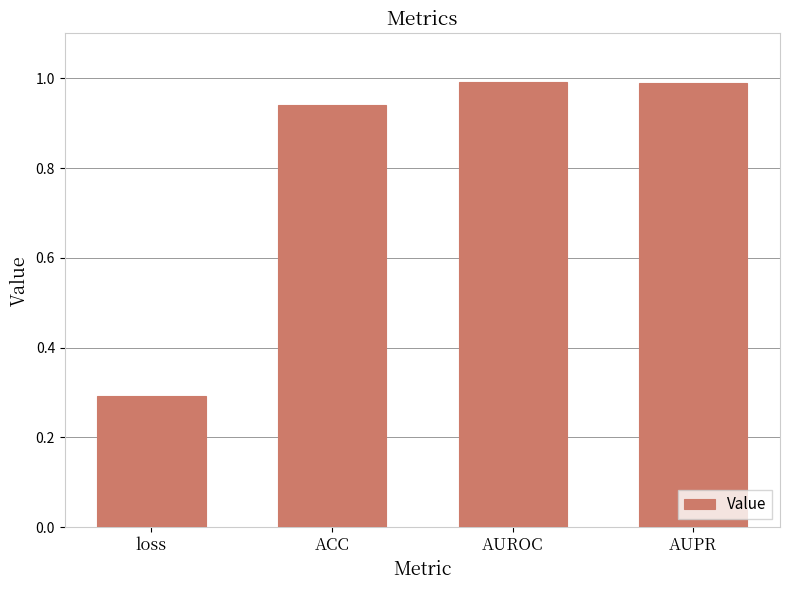

The chart shows a value of 1.0 at AUROC. True or false?

True